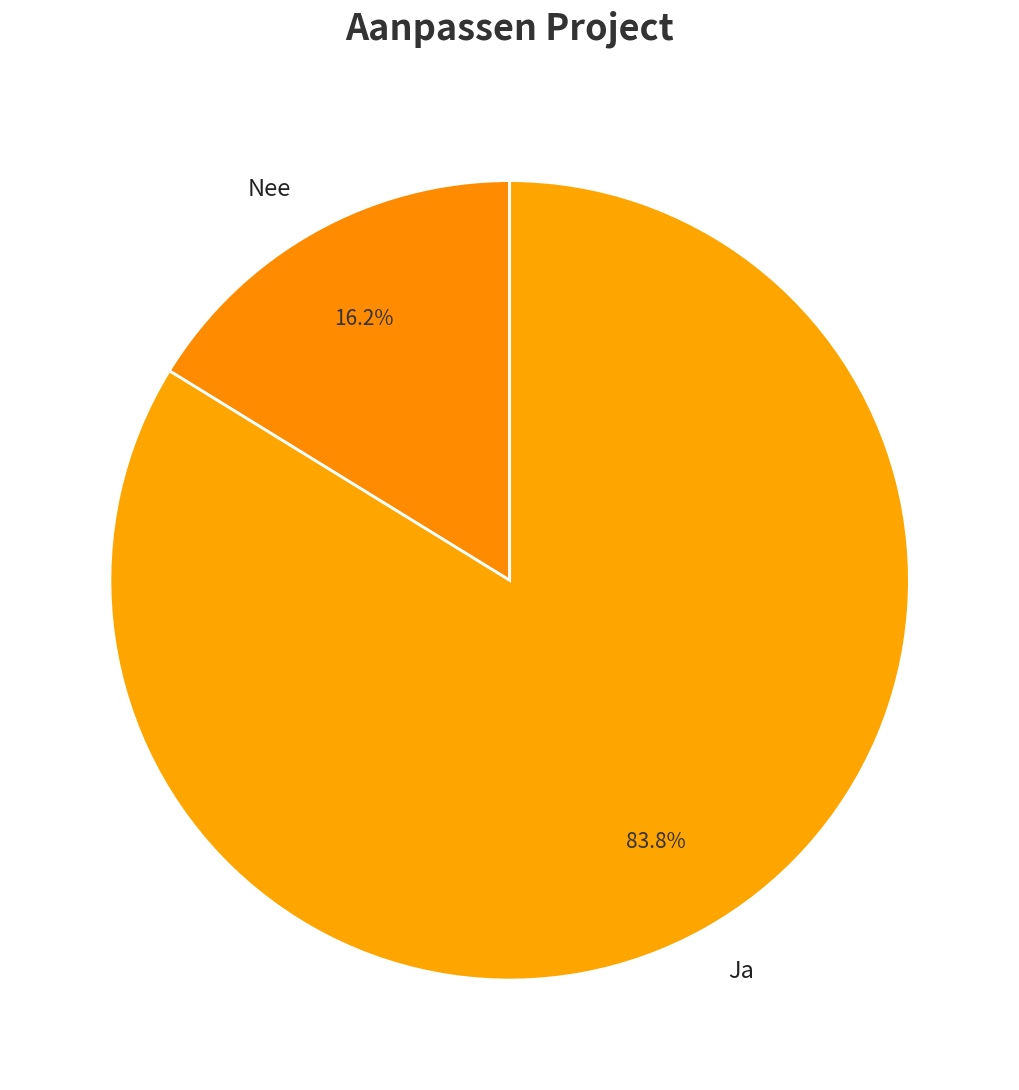

To the nearest percent, what is the average slice percentage?

50%